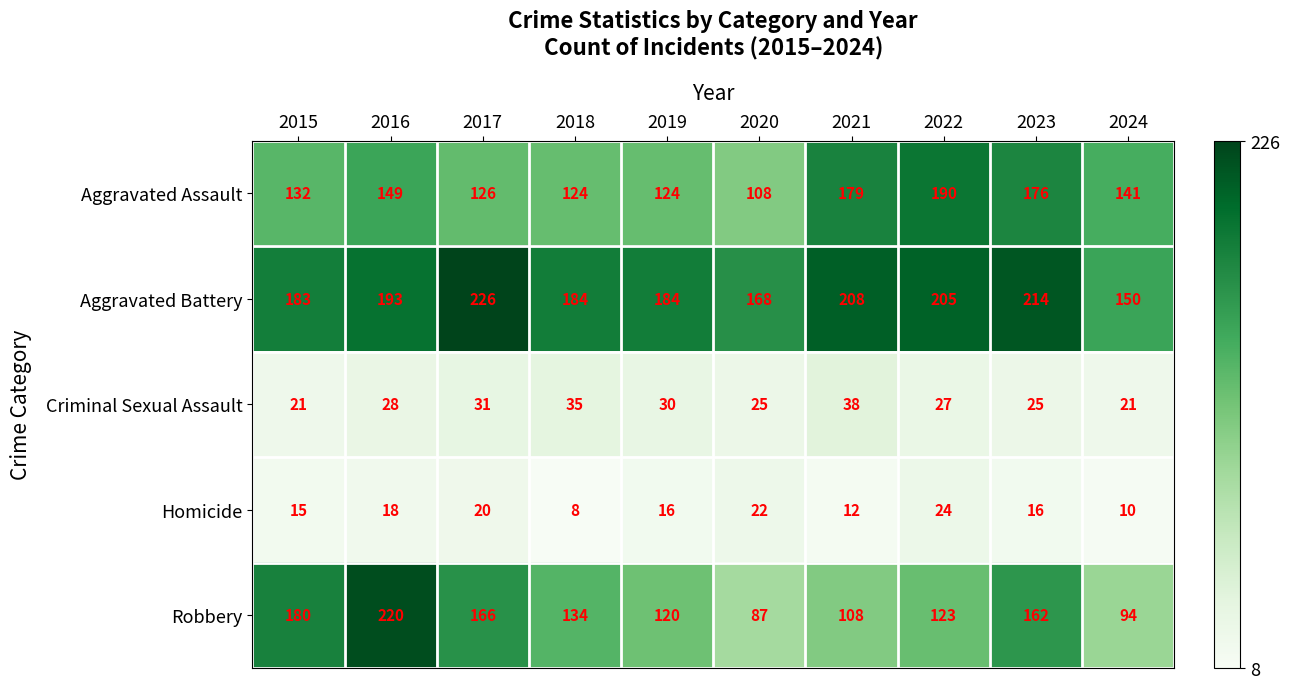

At how many categories does at least one series exceed 57?

10